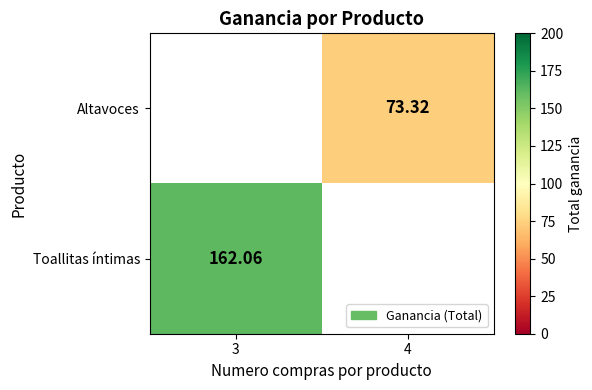

Which series changed the most between 3 and 4?

Toallitas íntimas